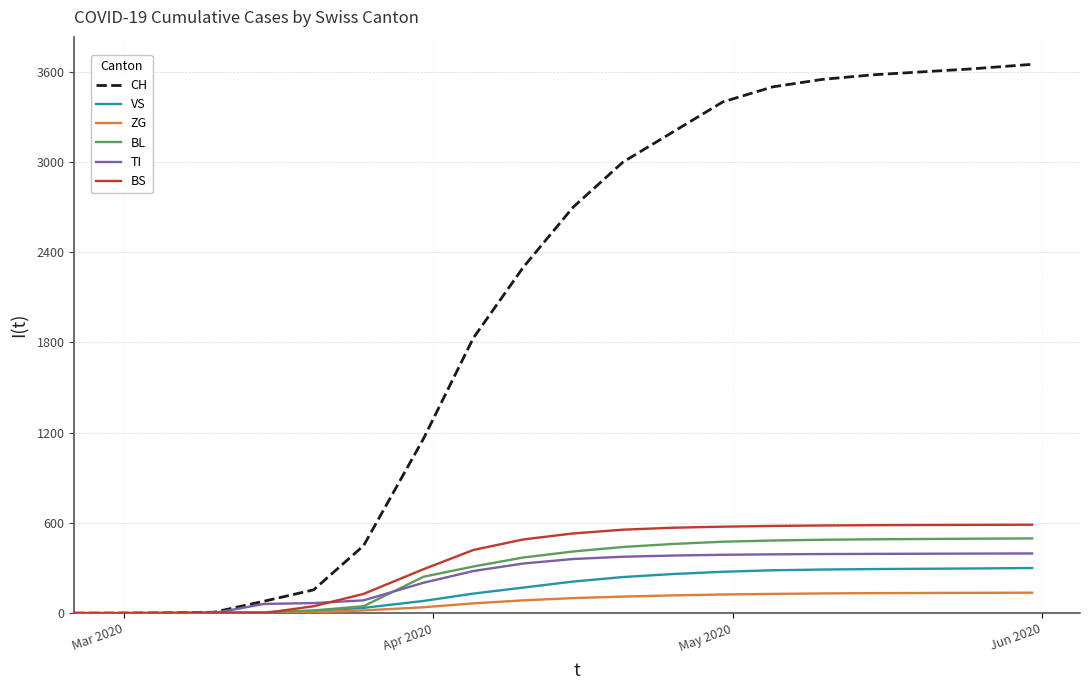

What is the difference between the maximum and minimum values in the BS series?

588